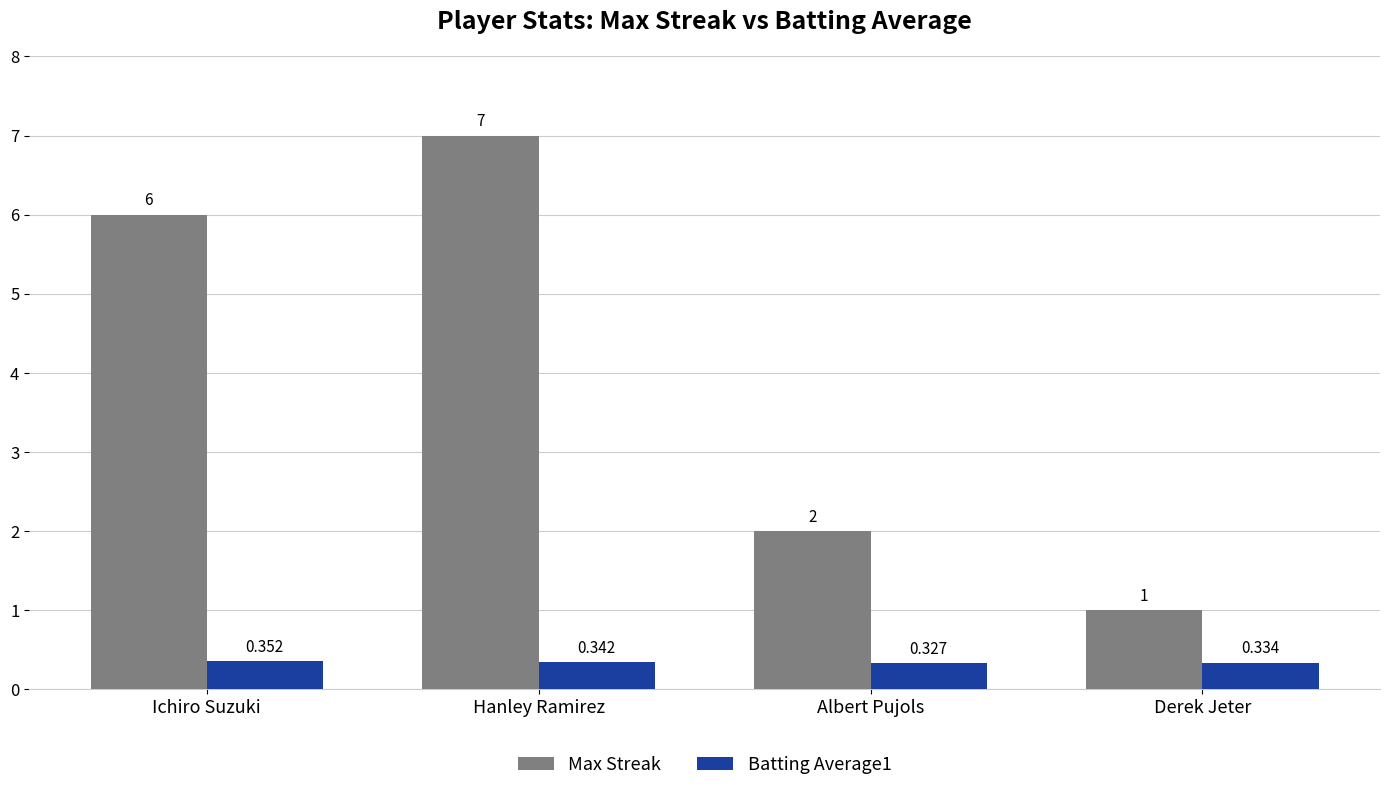

Where is Batting Average1 nearest to the value 0?

Albert Pujols